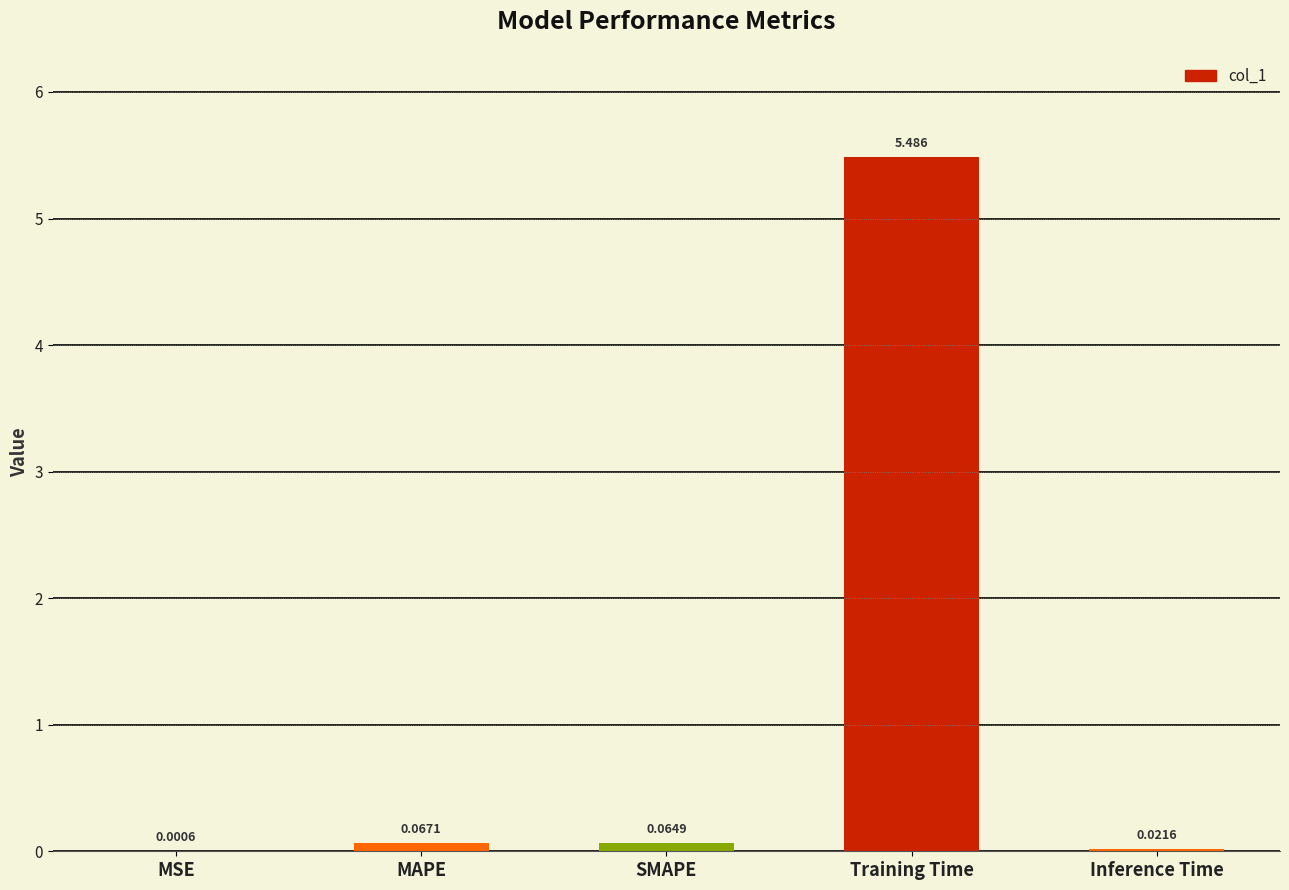

Which label corresponds to the largest value in the chart?

Training Time